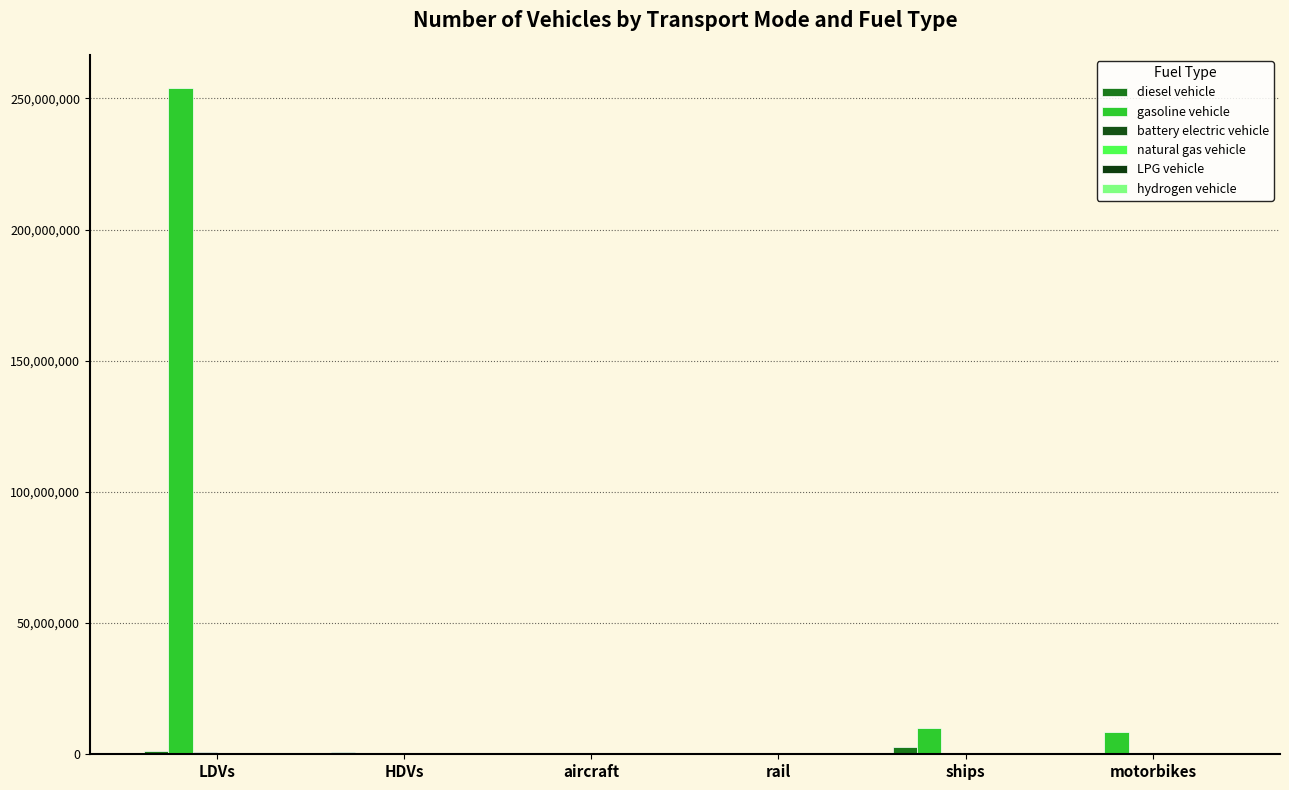

Reading right to left, extract all data points from this chart.

diesel vehicle: motorbikes=0.0	ships=2850434.9	rail=624.1	aircraft=7149.1	HDVs=786021.4	LDVs=1292884.0
gasoline vehicle: motorbikes=8596314.0	ships=9854565.4	rail=0.0	aircraft=0.0	HDVs=97885.9	LDVs=253943824.0
battery electric vehicle: motorbikes=0.0	ships=0.0	rail=1894.2	aircraft=0.0	HDVs=300.0	LDVs=872916.0
natural gas vehicle: motorbikes=0.0	ships=0.0	rail=0.0	aircraft=0.0	HDVs=89004.0	LDVs=118567.0
LPG vehicle: motorbikes=0.0	ships=0.0	rail=0.0	aircraft=0.0	HDVs=7255.1	LDVs=93051.0
hydrogen vehicle: motorbikes=0.0	ships=0.0	rail=0.0	aircraft=0.0	HDVs=126.7	LDVs=6446.0